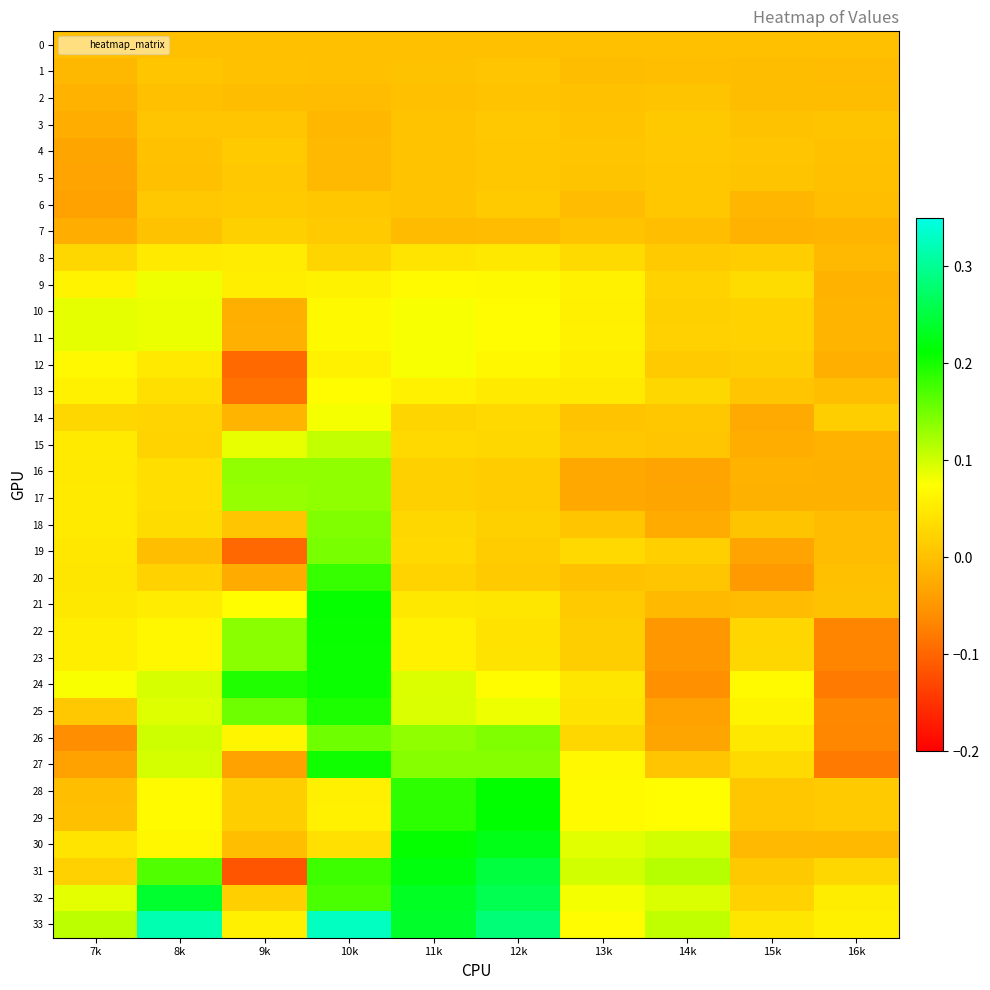

What is the total value across all series at 12k?

2.6